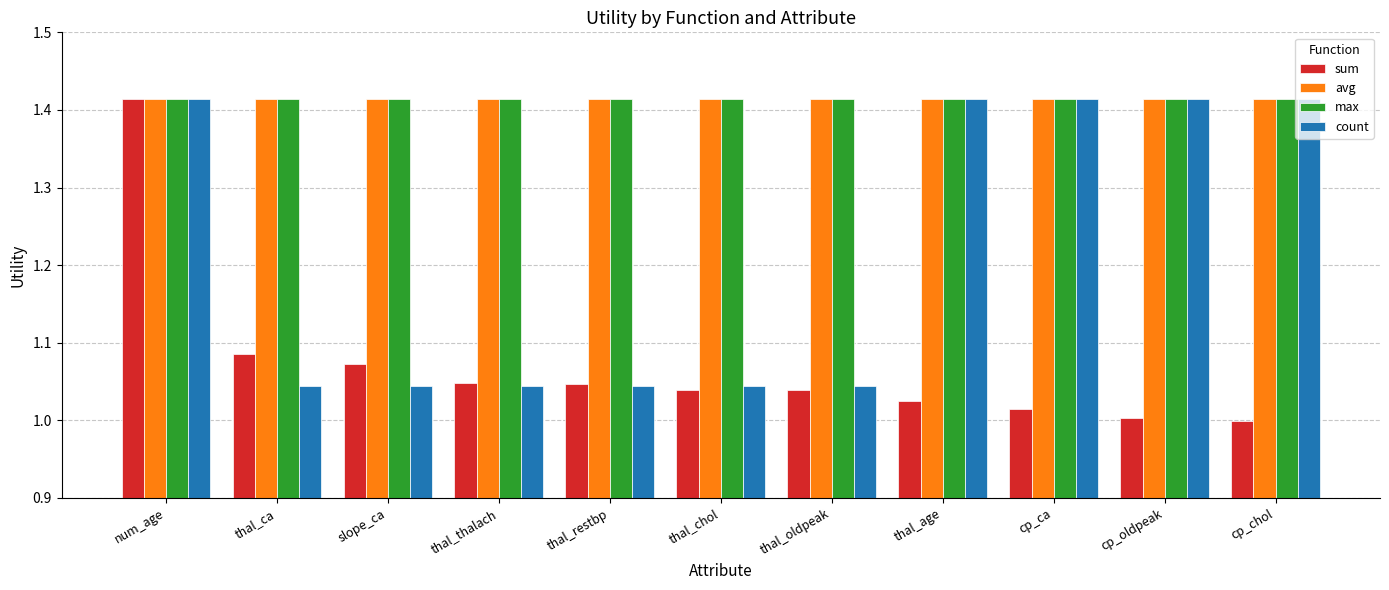

Between thal_oldpeak and cp_oldpeak, which series saw the biggest shift?

count